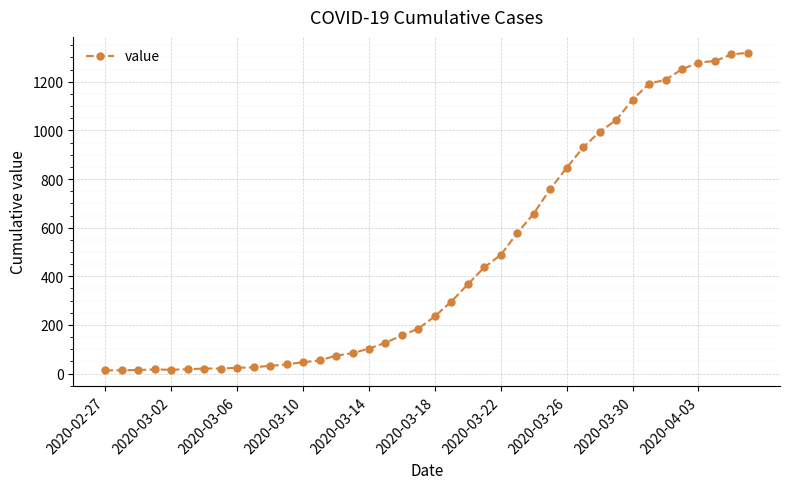

How many data points are less than 236?

20